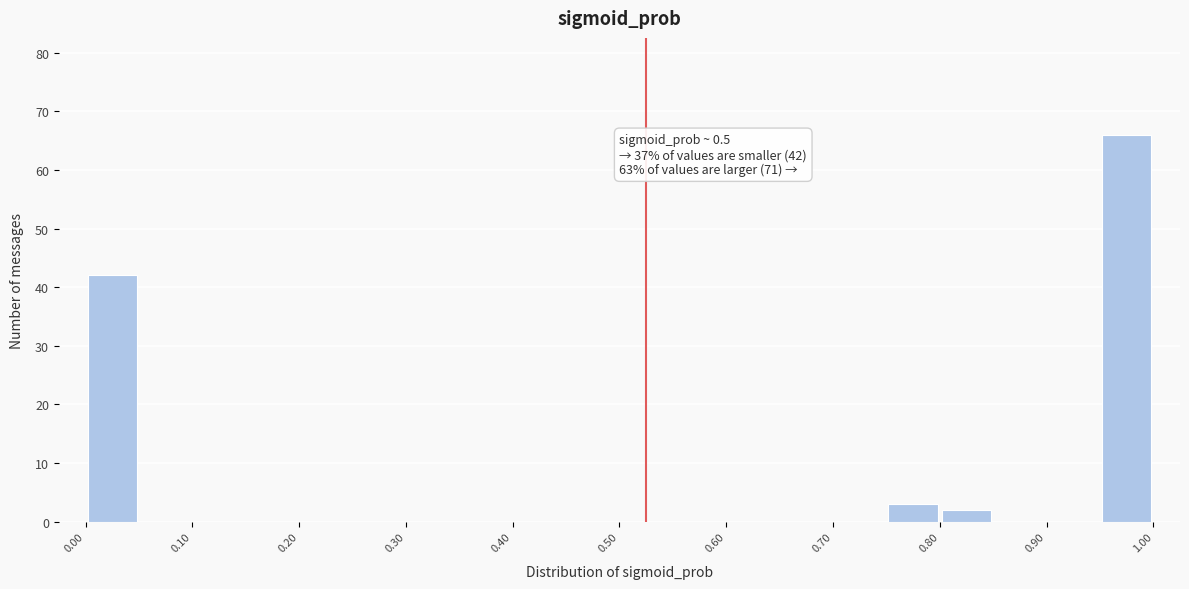

Over which range of the x-axis is the bar tallest?

0.95 to 1.00